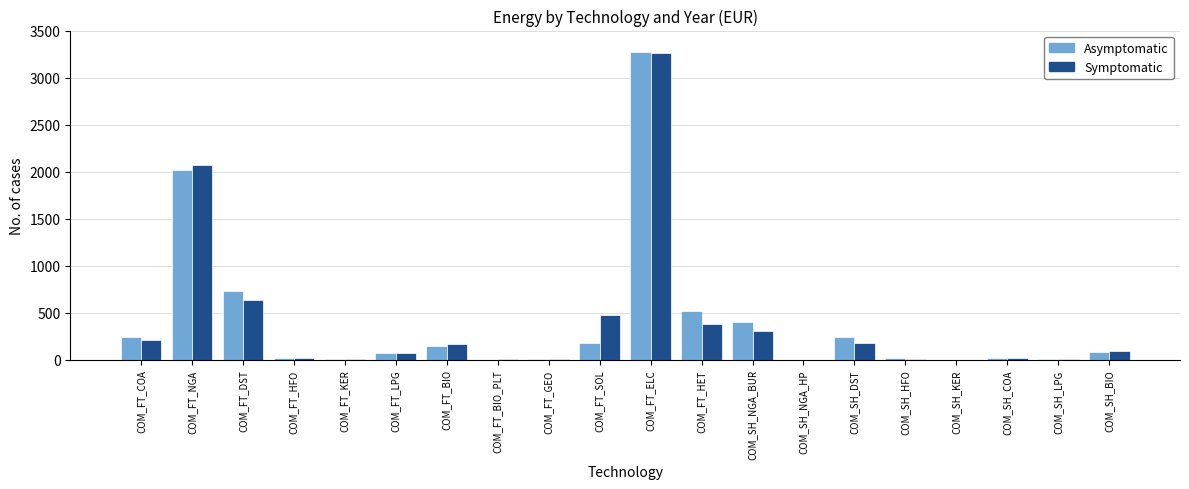

What is the greatest value displayed?

3268.4